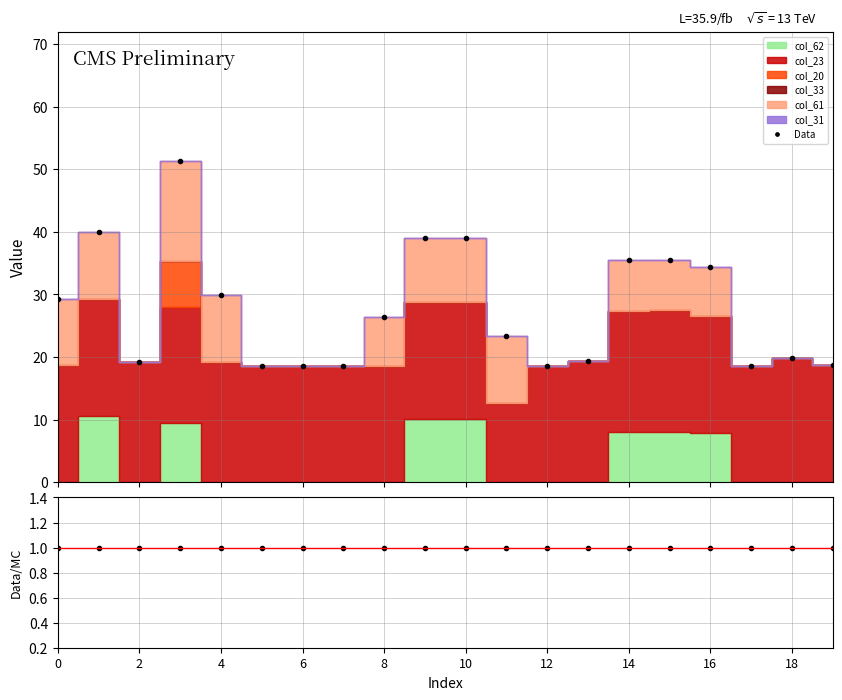

What is the value of the Data point at the 20th from the left?

18.7